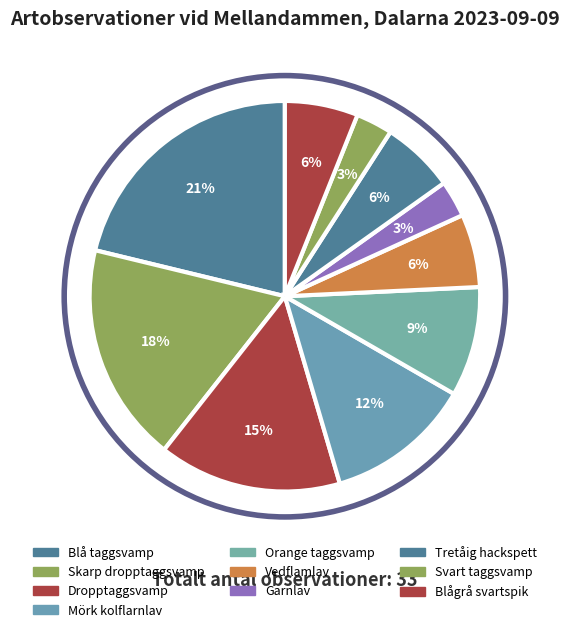

To the nearest percent, what percentage of the pie is Blågrå svartspik?

6%